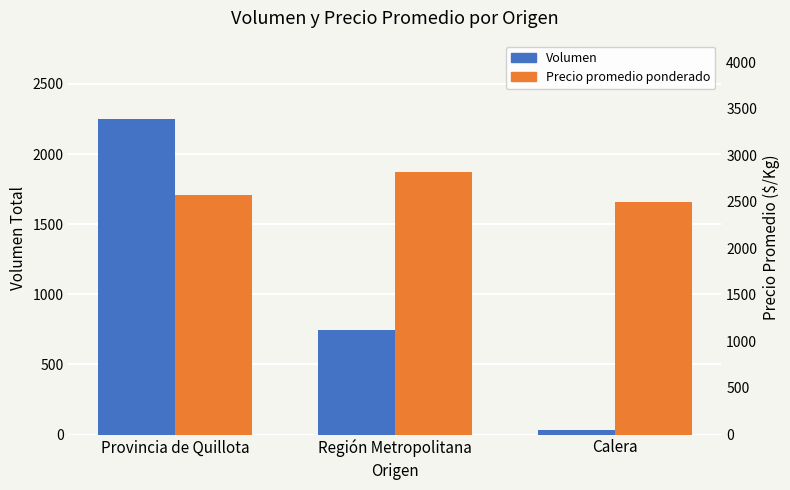

At how many categories does at least one series exceed 1047?

3